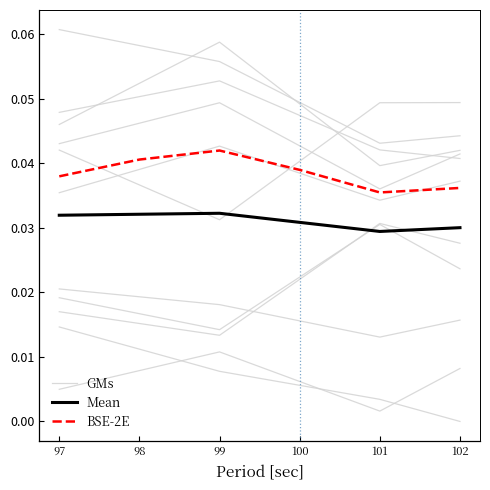

Count the number of data series in this chart.

3